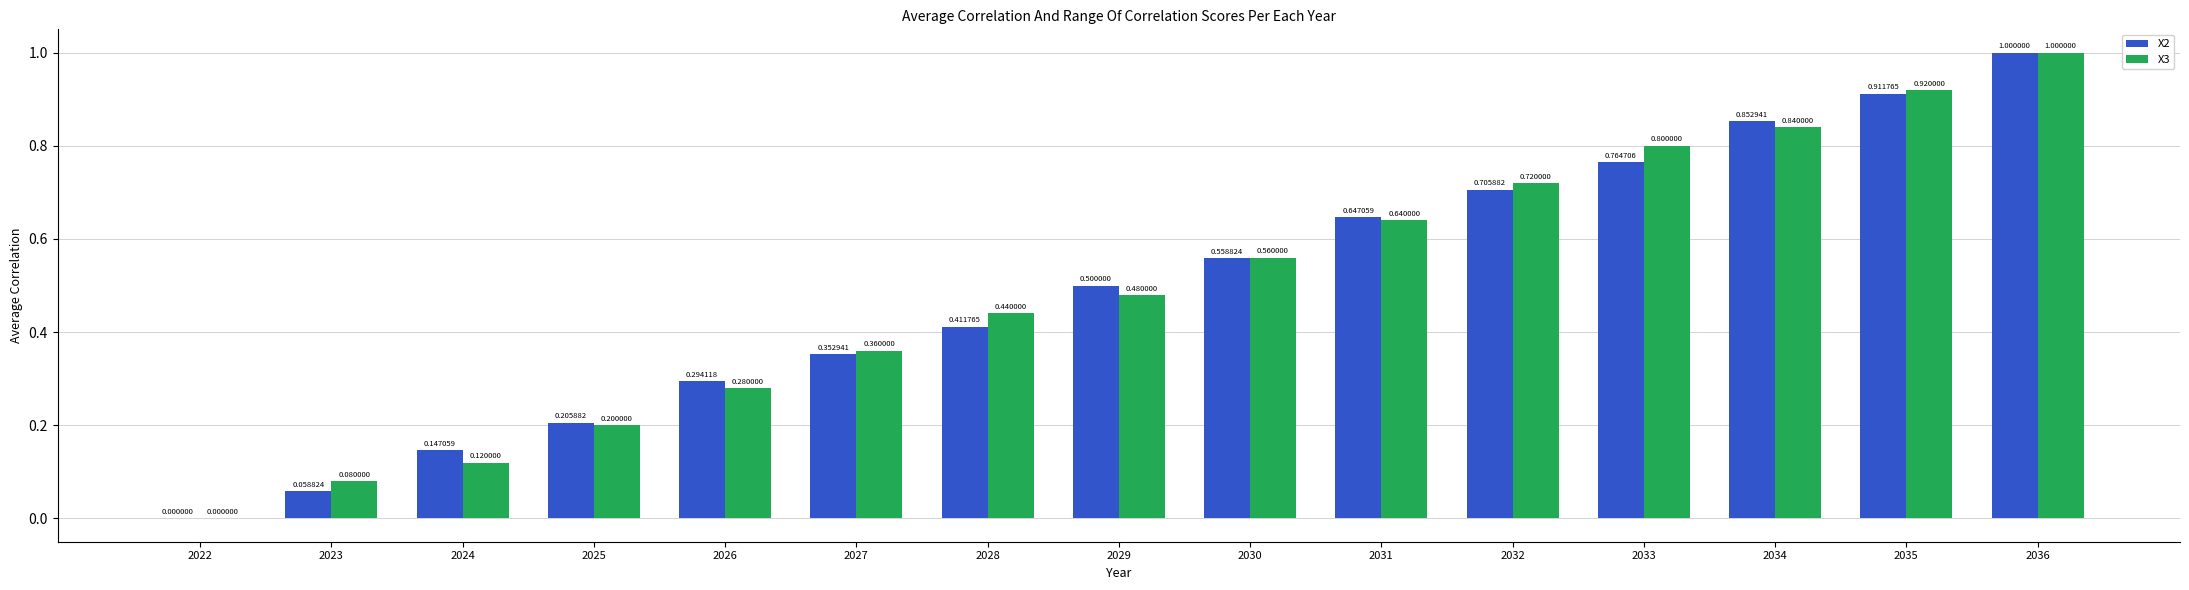

What is the sum of the X3 values at 2032 and 2028?

1.2